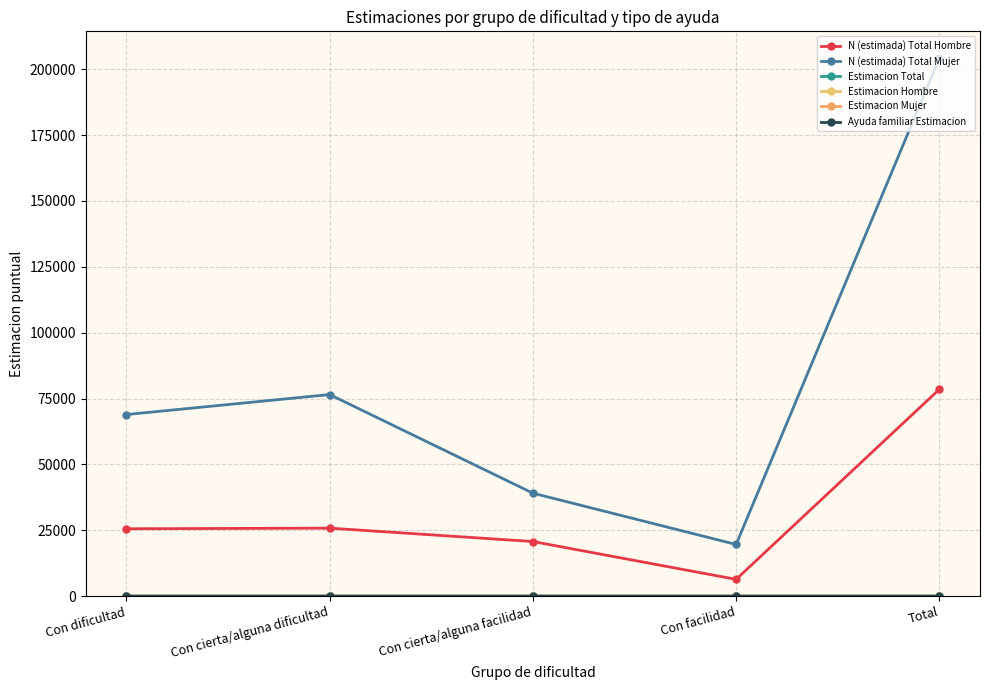

At which label is N (estimada) Total Hombre closest to 42441?

Con cierta/alguna dificultad